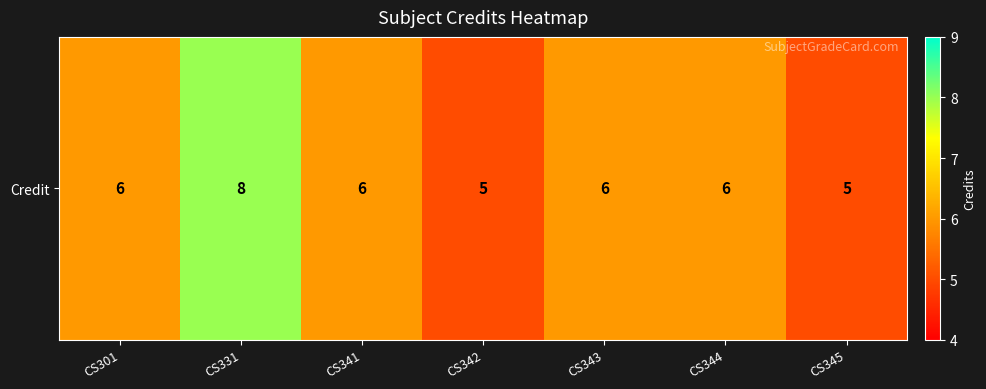

What is the difference between the second highest and minimum values?

1